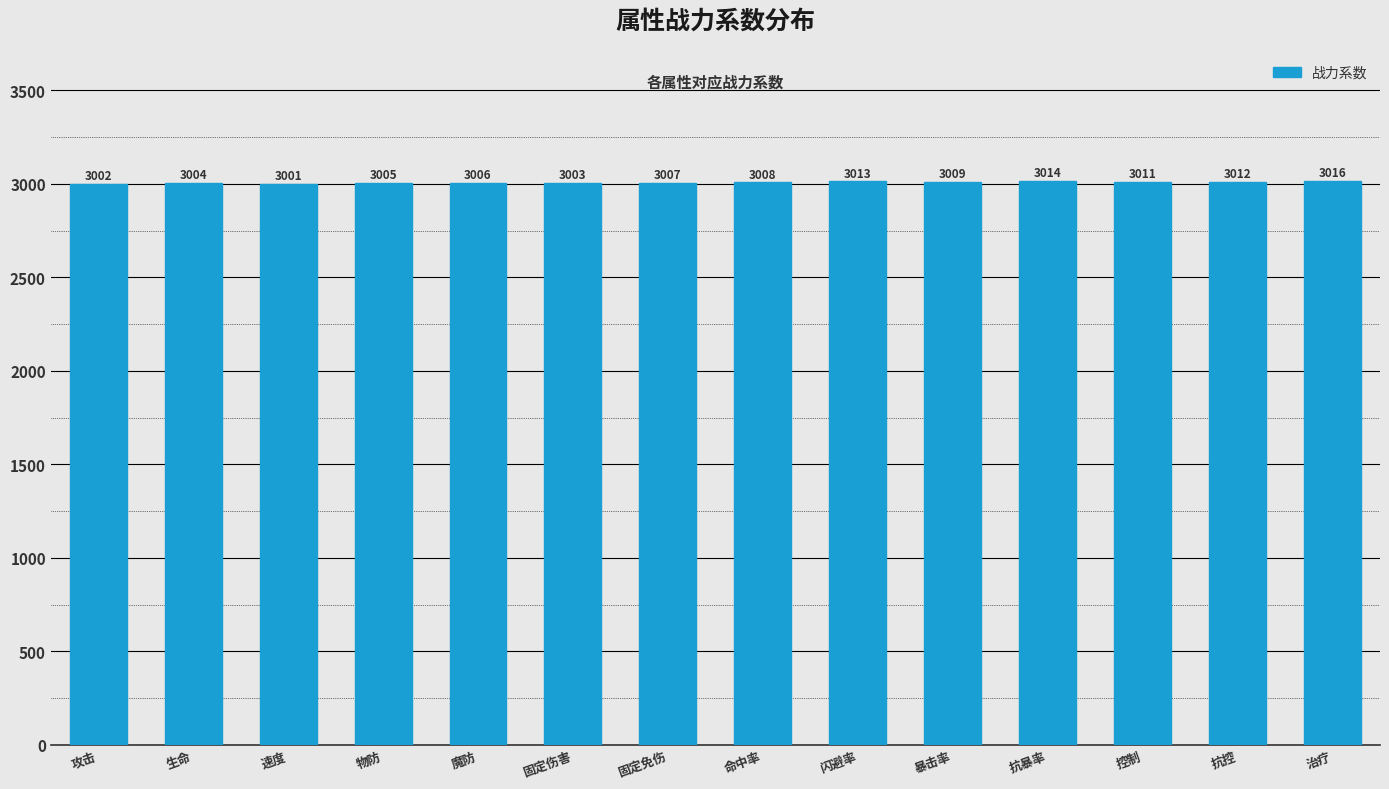

What is the greatest value displayed?

3016